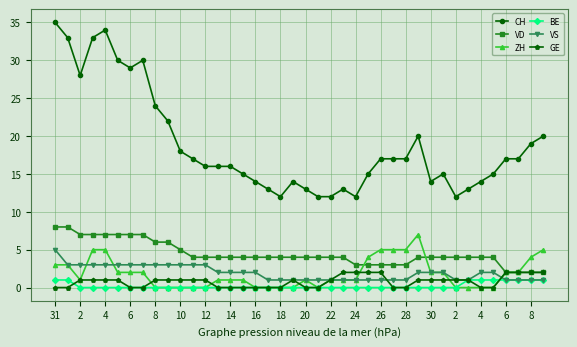

How many series are shown in this chart?

6